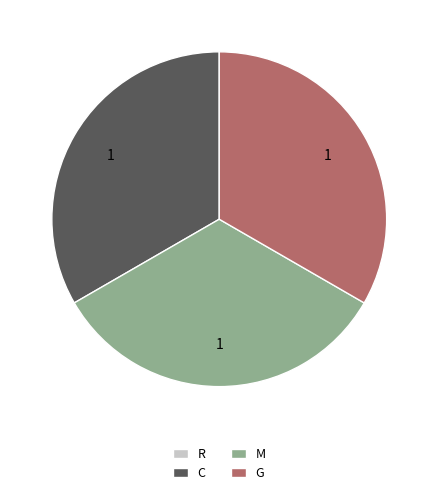

True or false: C accounts for 33% of the total.

True